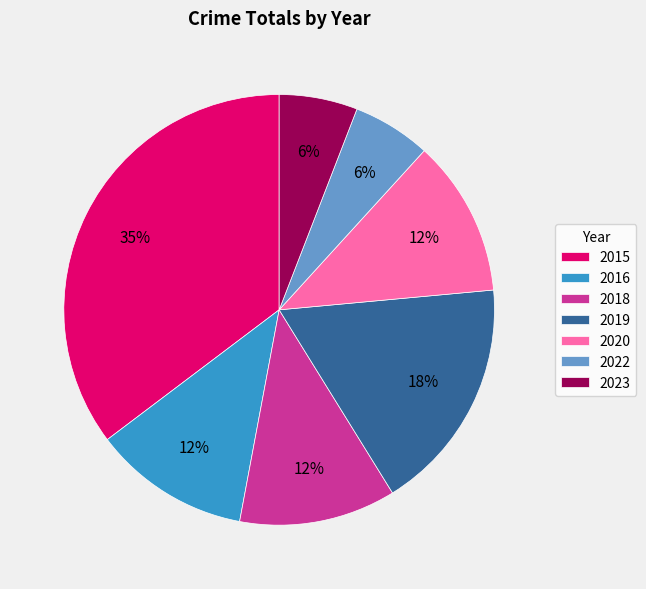

To the nearest percent, what portion does 2016 represent?

12%